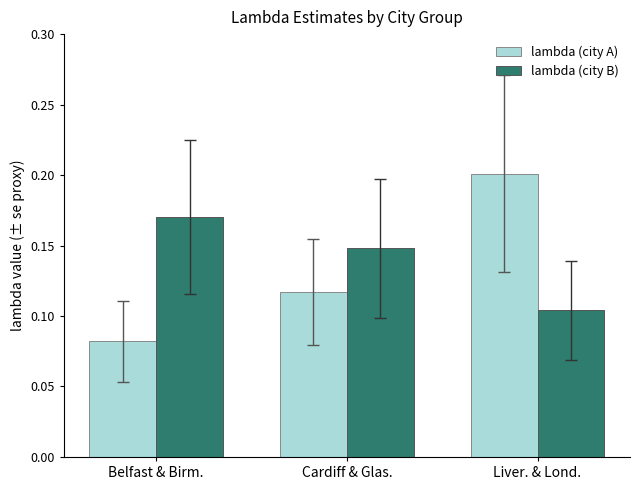

Which category has the highest value across all series?

Liver. & Lond.